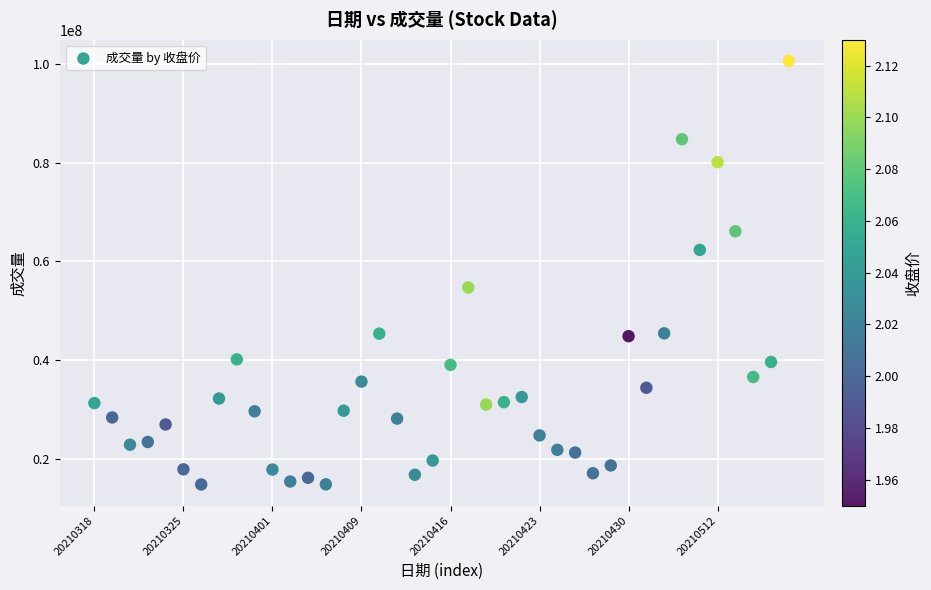

What Y value in the scatter plot is closest to 57715612?

54703300